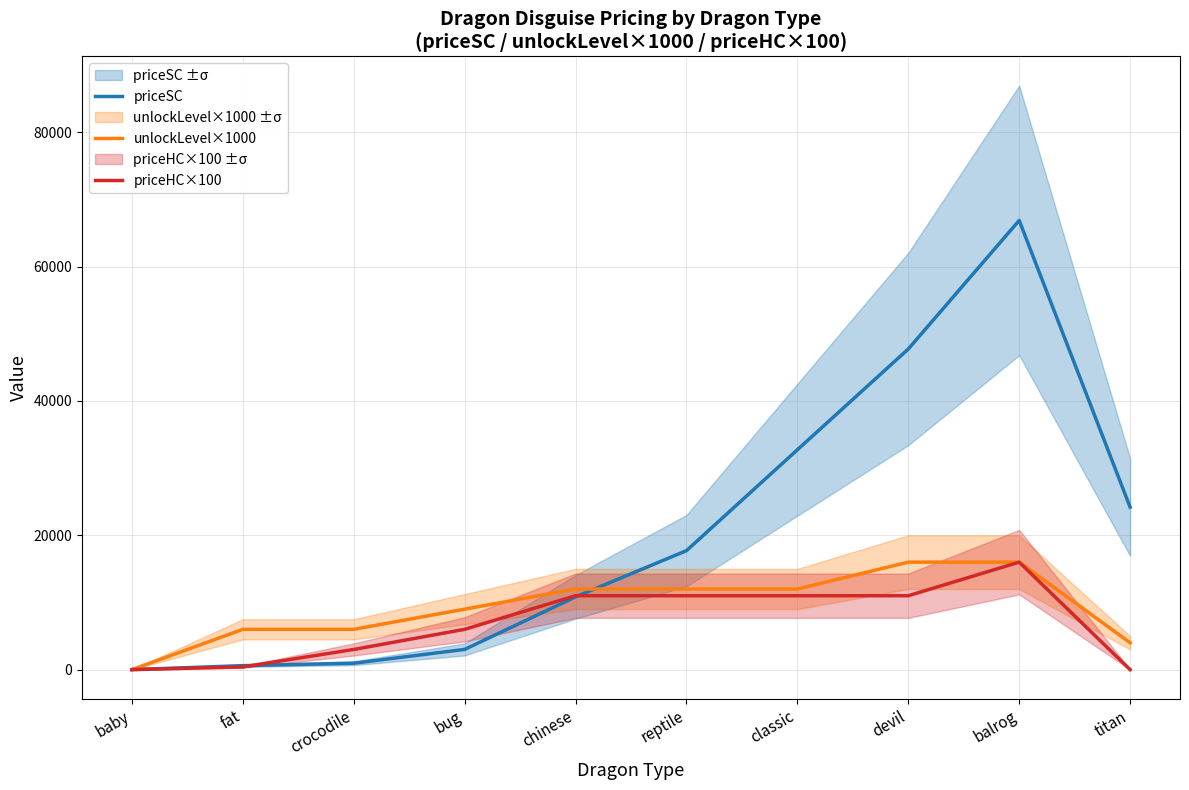

How many interior local peaks does the priceHC×100 series have?

1